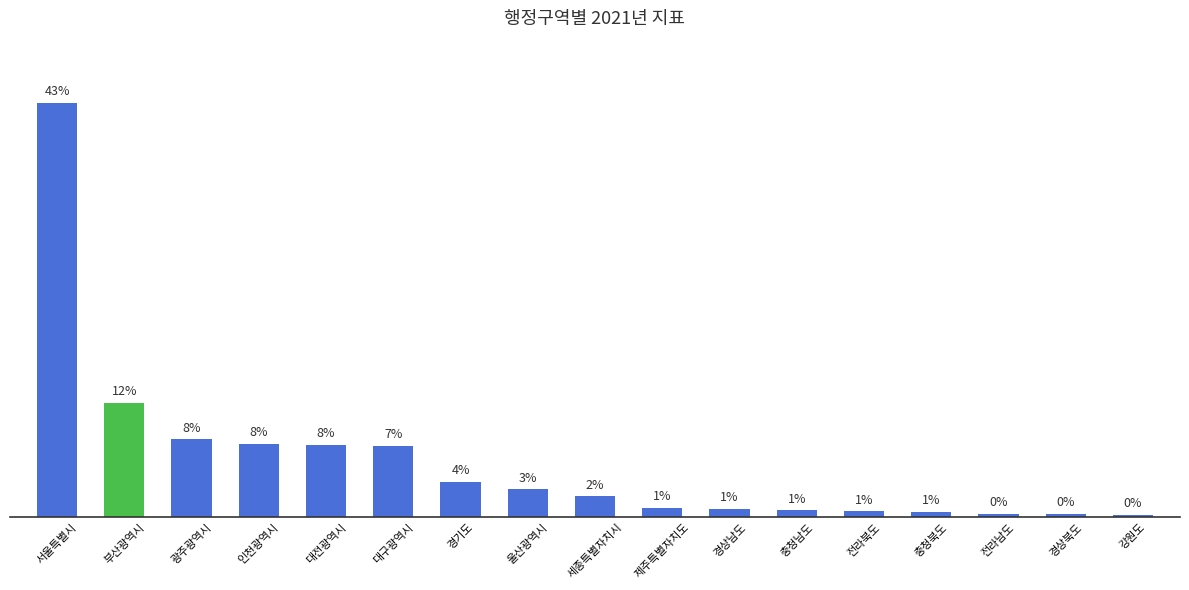

Does the chart contain any negative values?

No